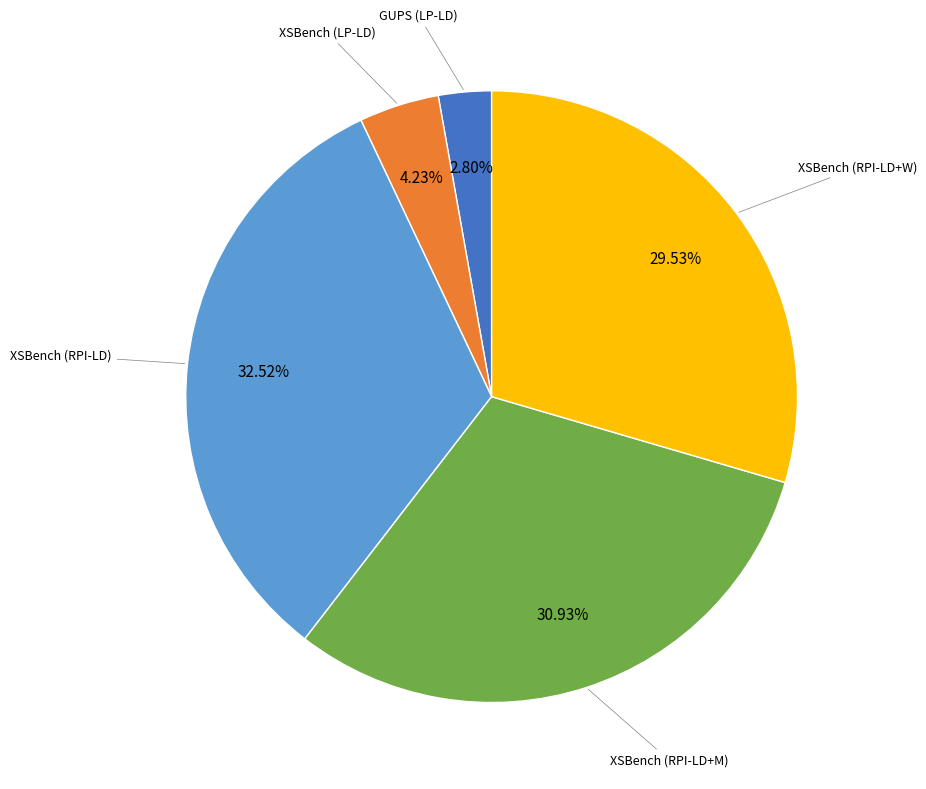

To the nearest percent, what portion does XSBench (RPI-LD) represent?

33%